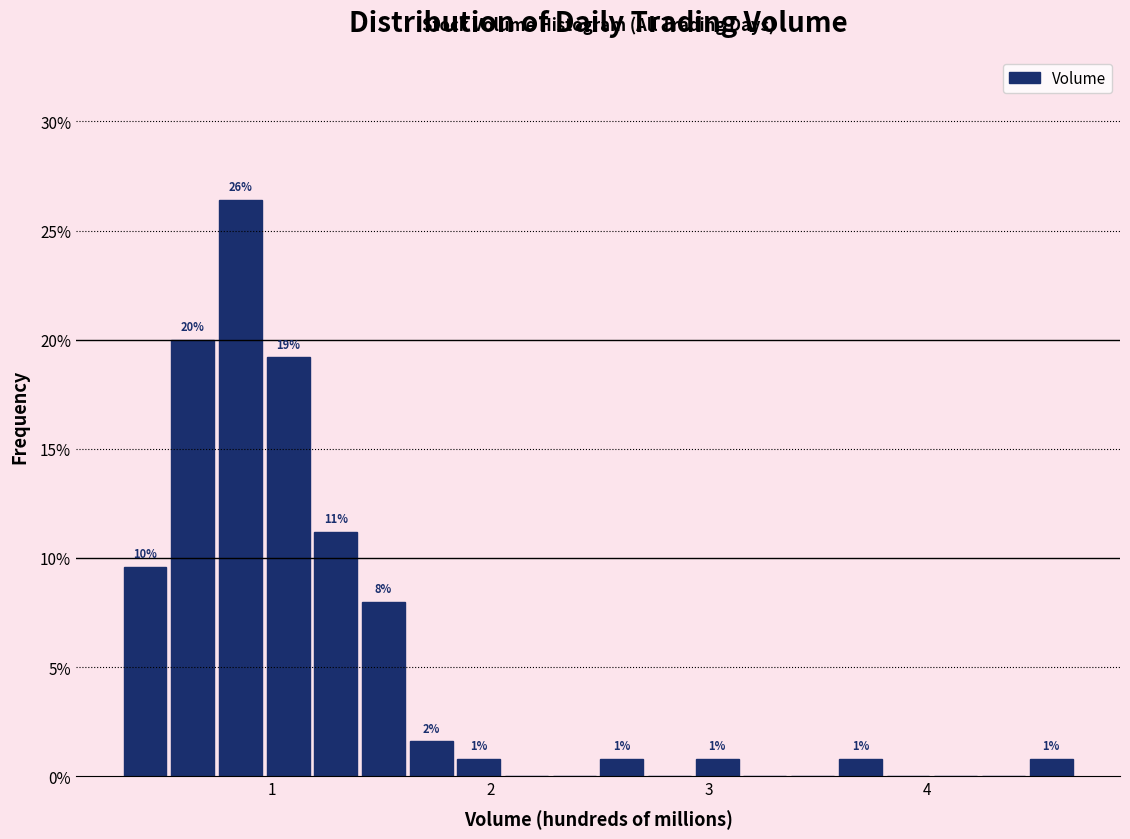

Read against the x-axis, roughly where is the centre of the tallest bar?

0.9